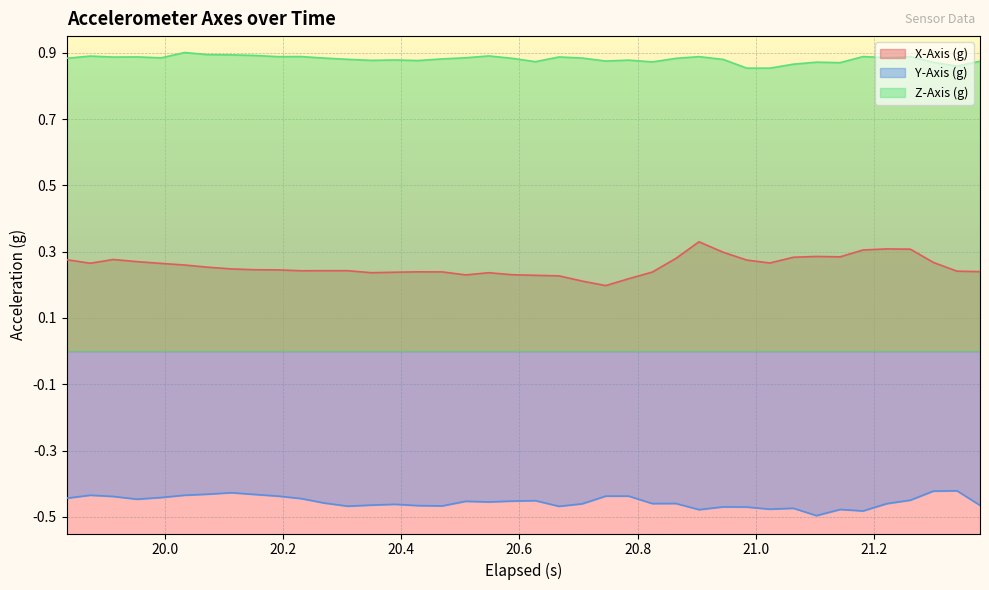

How many interior local valleys does the Z-Axis (g) series have?

11